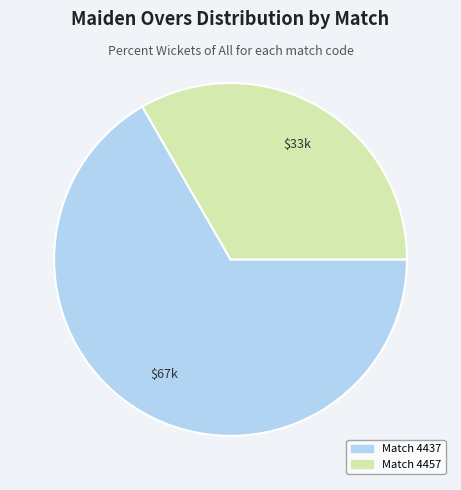

Count the number of slices in the pie.

2